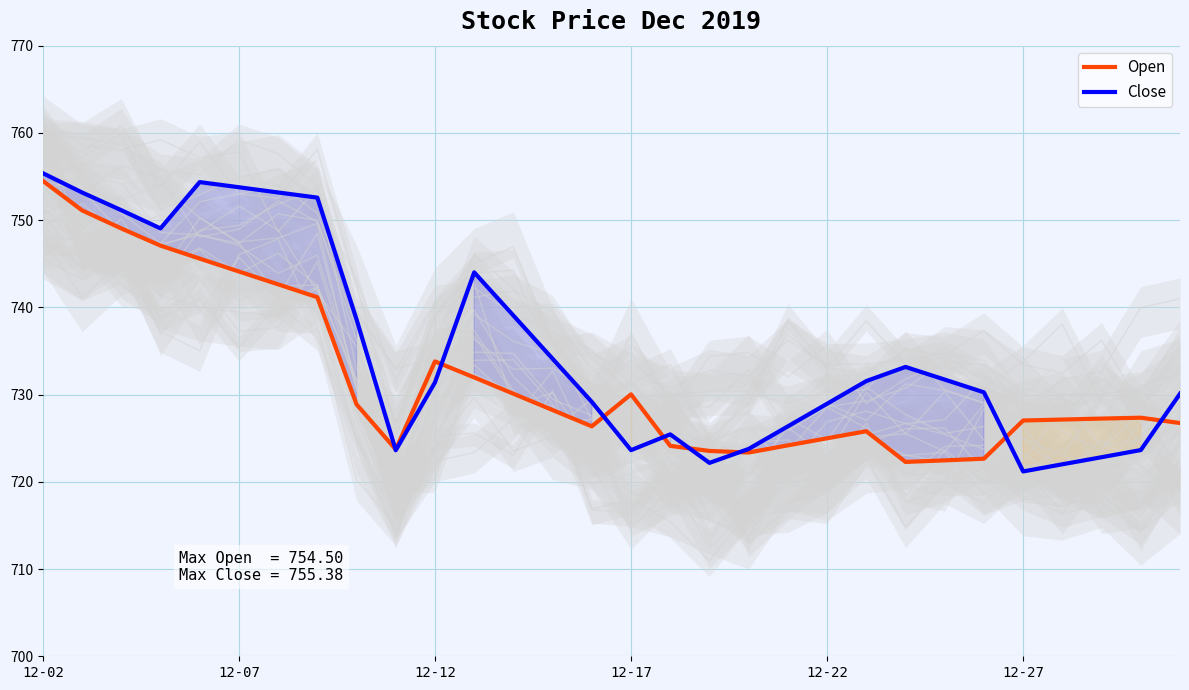

Which series has the largest total across all categories?

Close